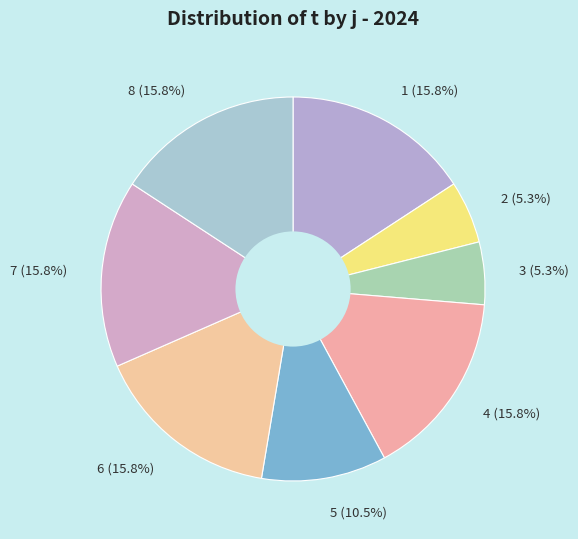

To the nearest percent, what is the average slice percentage?

12%